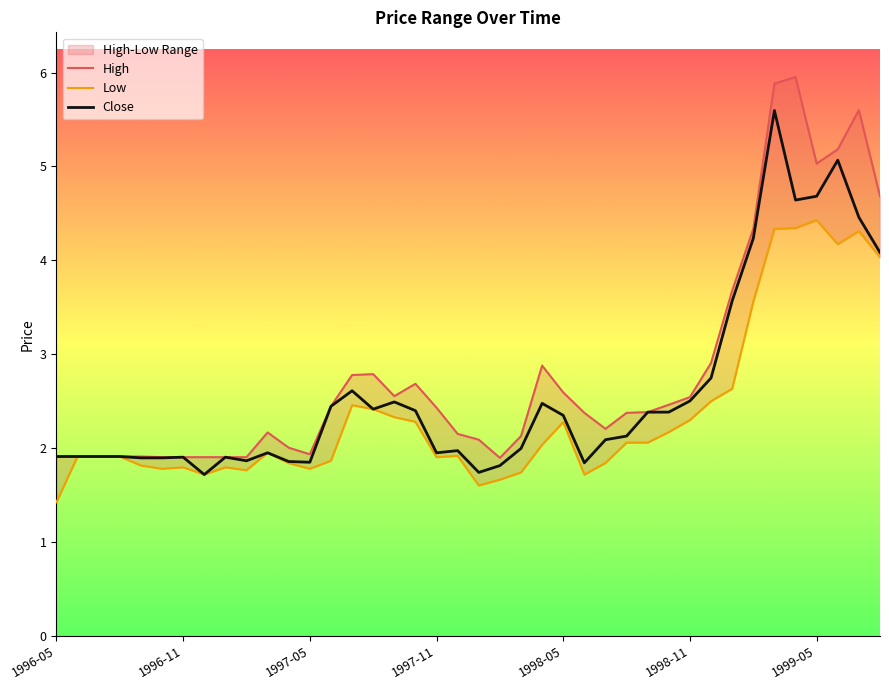

Reading right to left, extract all data points from this chart.

High: 4.7	5.6	5.2	5.0	6.0	5.9	4.3	3.7	2.9	2.5	2.5	2.4	2.4	2.2	2.4	2.6	2.9	2.1	1.9	2.1	2.2	2.4	2.7	2.6	2.8	2.8	2.4	1.9	2.0	2.2	1.9	1.9	1.9	1.9	1.9	1.9	1.9	1.9	1.9	1.9
Low: 4.0	4.3	4.2	4.4	4.3	4.3	3.6	2.6	2.5	2.3	2.2	2.1	2.1	1.8	1.7	2.3	2.0	1.7	1.7	1.6	1.9	1.9	2.3	2.3	2.4	2.5	1.9	1.8	1.8	2.0	1.8	1.8	1.7	1.8	1.8	1.8	1.9	1.9	1.9	1.4
Close: 4.1	4.5	5.1	4.7	4.6	5.6	4.2	3.6	2.7	2.5	2.4	2.4	2.1	2.1	1.8	2.3	2.5	2.0	1.8	1.7	2.0	2.0	2.4	2.5	2.4	2.6	2.4	1.9	1.9	2.0	1.9	1.9	1.7	1.9	1.9	1.9	1.9	1.9	1.9	1.9